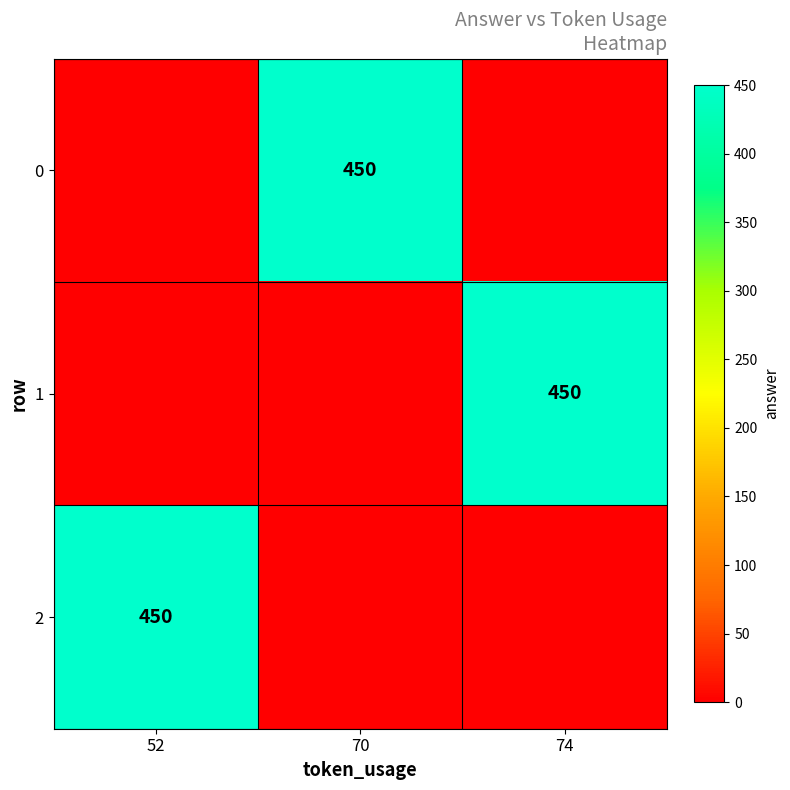

The 1 series shows 607 at 74. True or false?

False